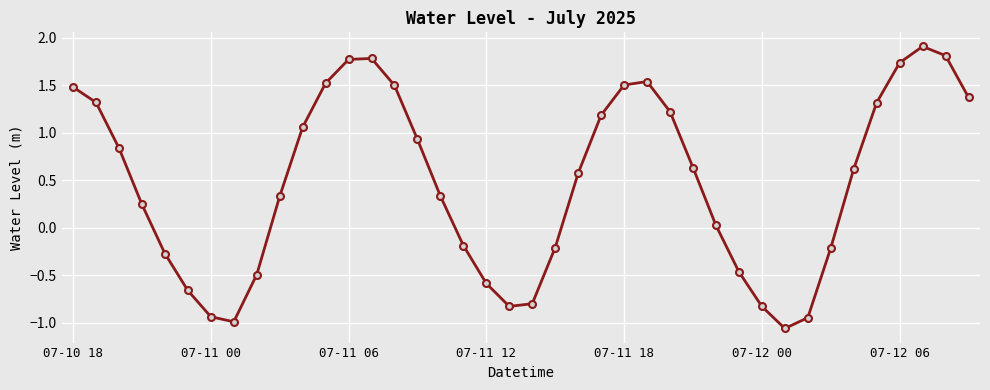

True or false: the data has more than 1 interior local peaks.

True